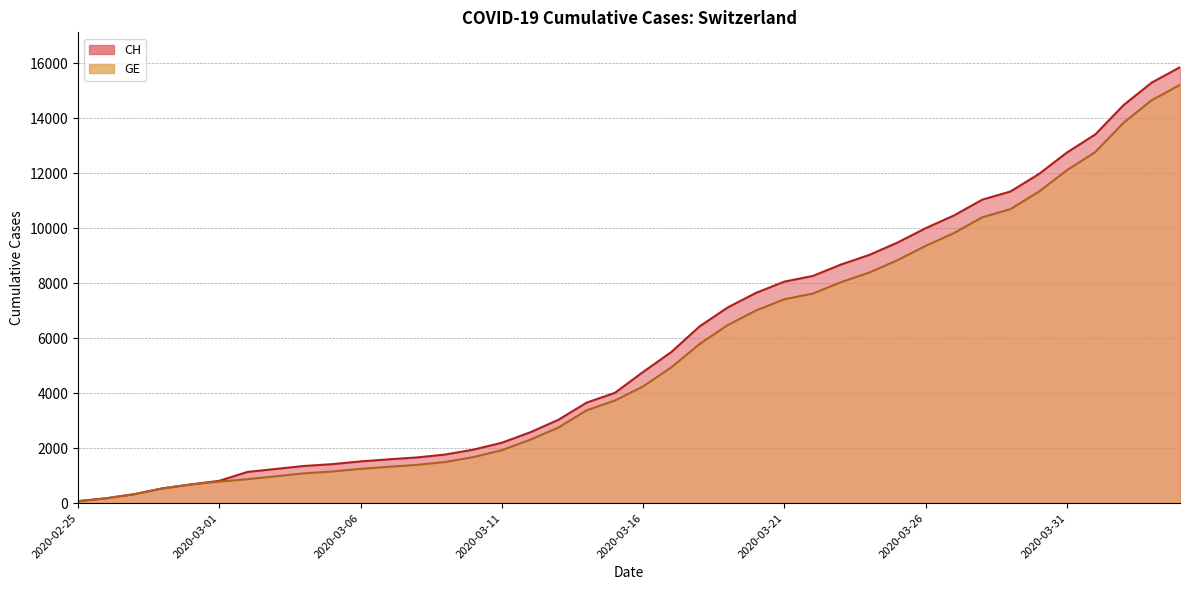

Which category has the highest value in the GE series?

2020-04-04